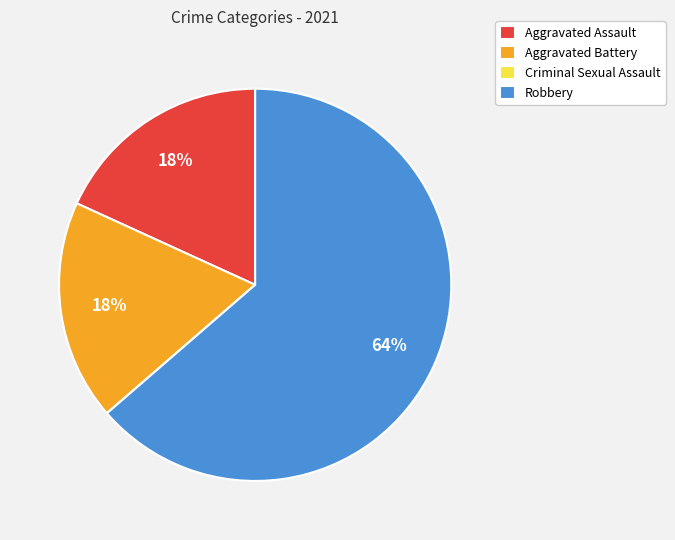

To the nearest percent, what portion does Aggravated Battery represent?

18%